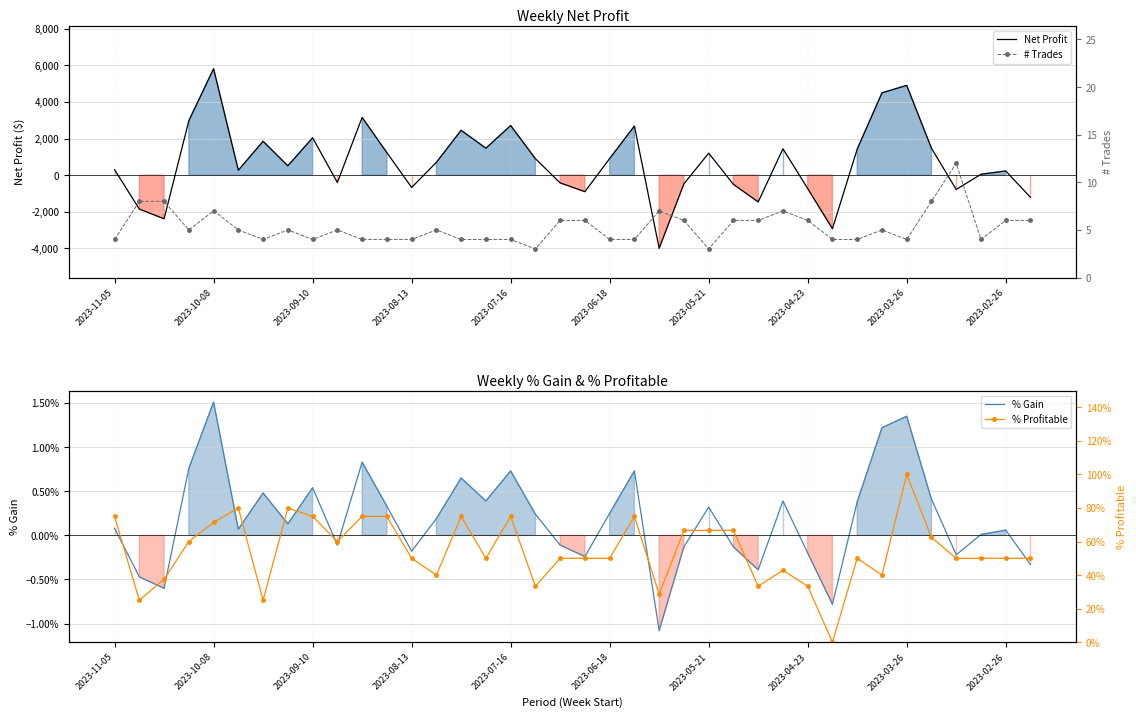

What is the total value across all series at 25?

-493.3